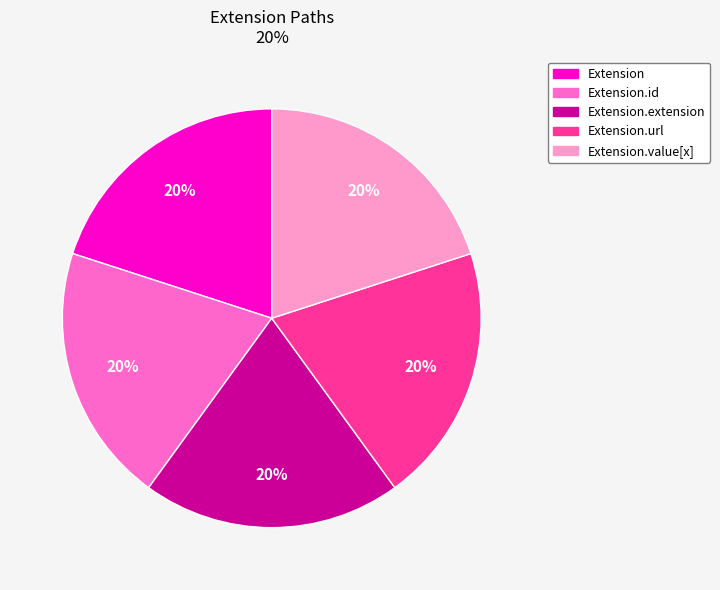

Is there a majority slice in this chart?

No